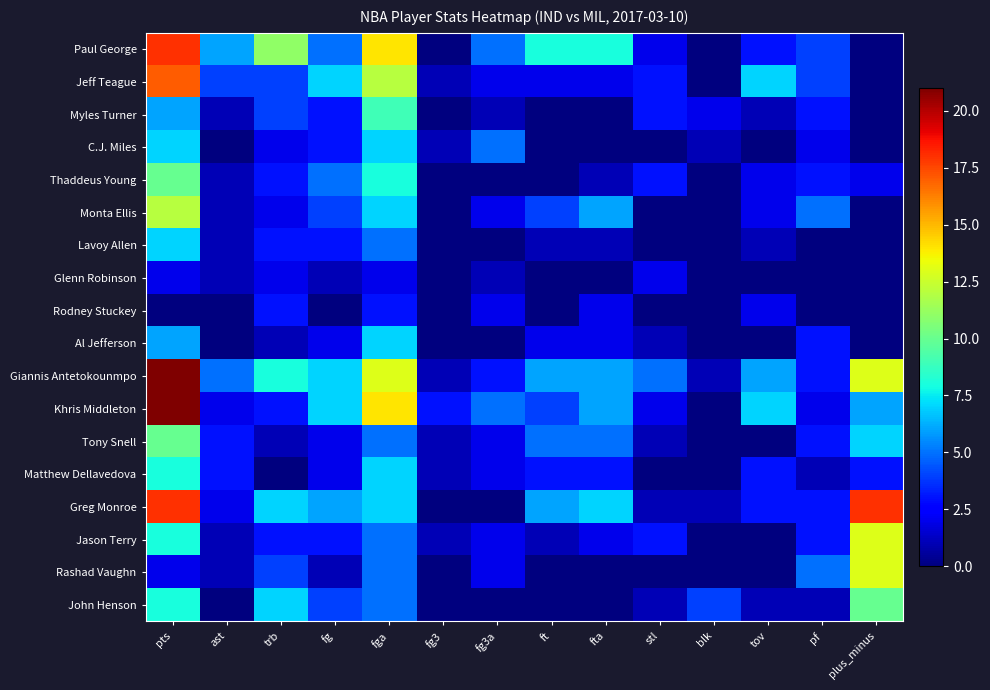

How many positive values does the Paul George series have?

11